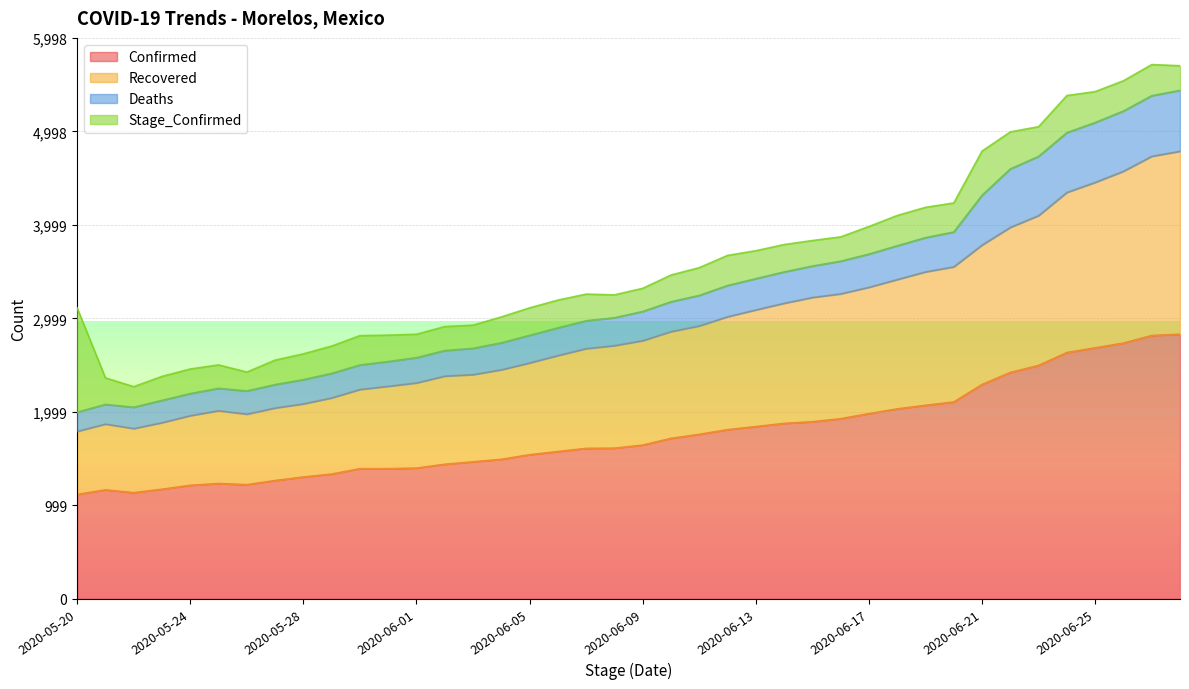

Which series changed the most between 2020-05-21 and 2020-05-24?

Recovered